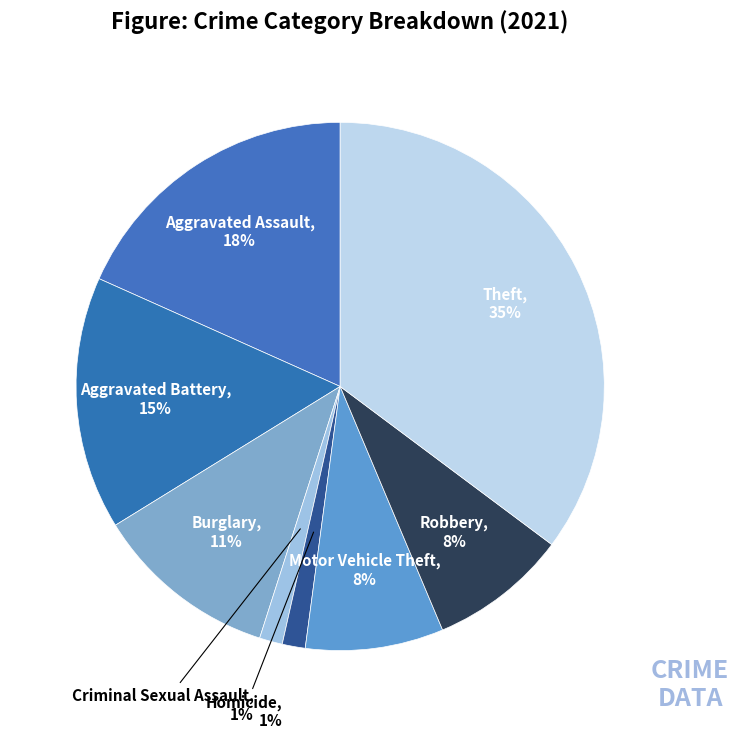

How many segments does this pie chart have?

8